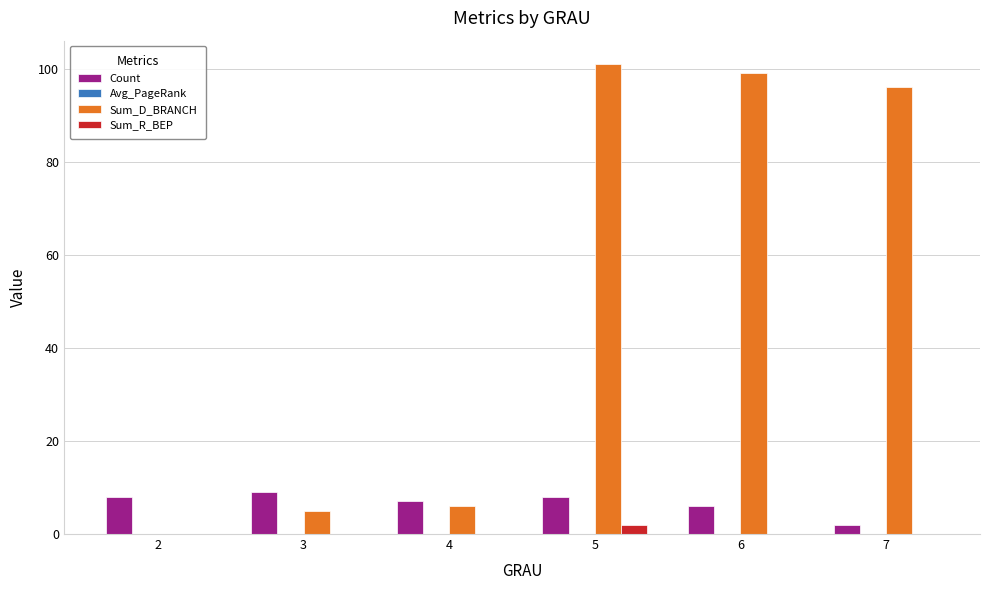

What is the greatest value displayed?

101.0